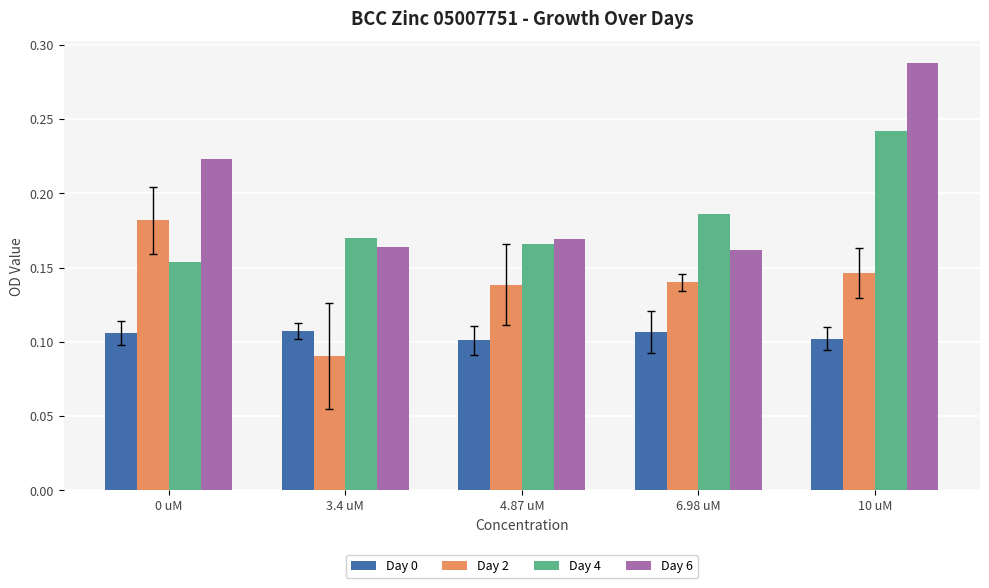

Between 3.4 uM and 10 uM, which series saw the biggest shift?

Day 6